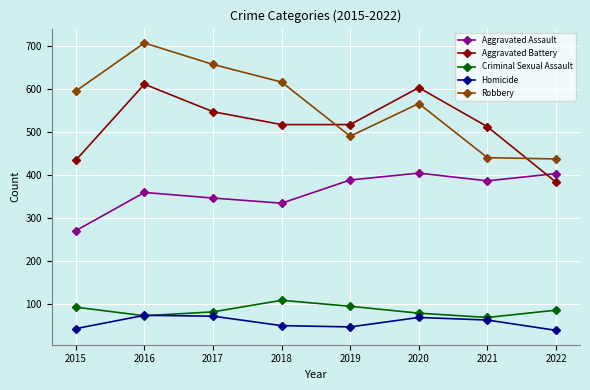

How many distinct data groups are displayed?

5